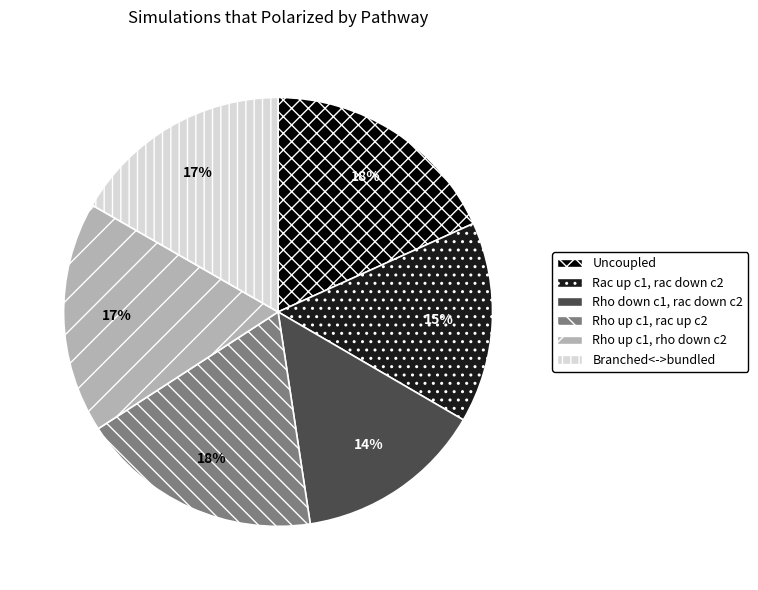

The Rho down c1, rac down c2 slice represents 4% of the pie. True or false?

False